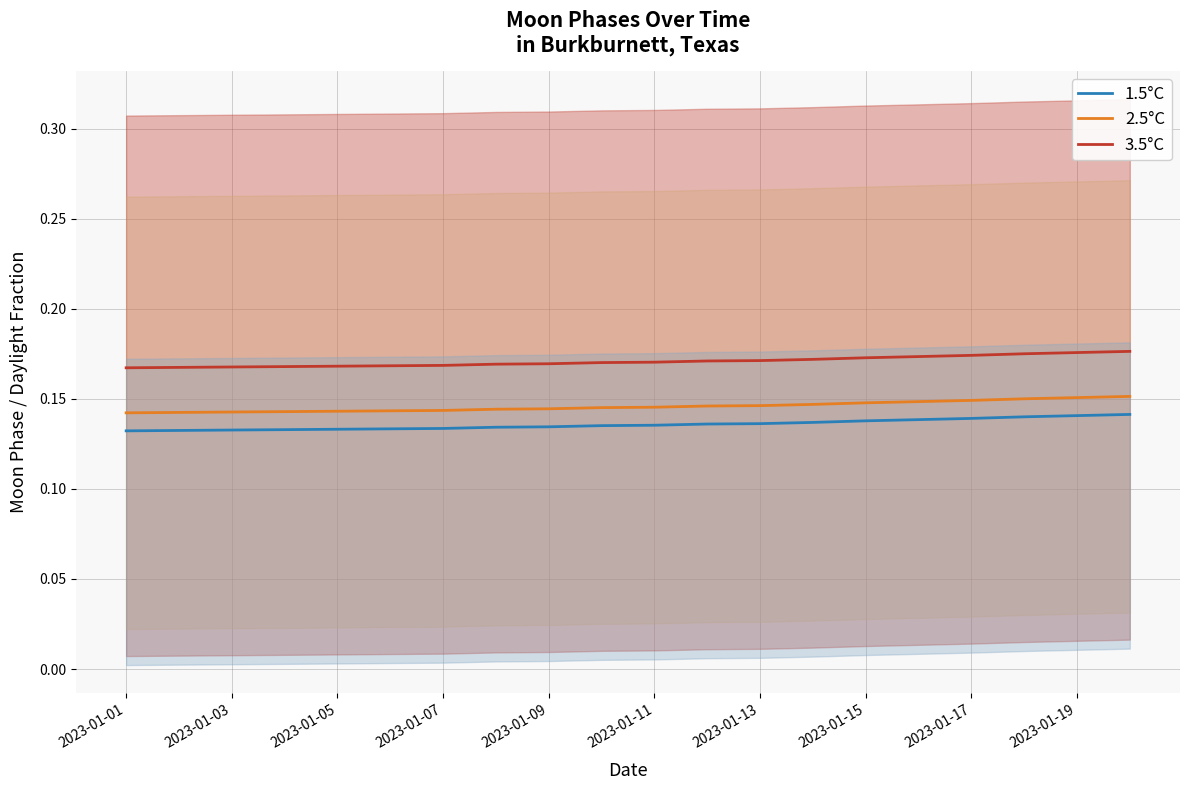

Is it true that 2.5°C equals 0.2 at 2023-01-01?

False